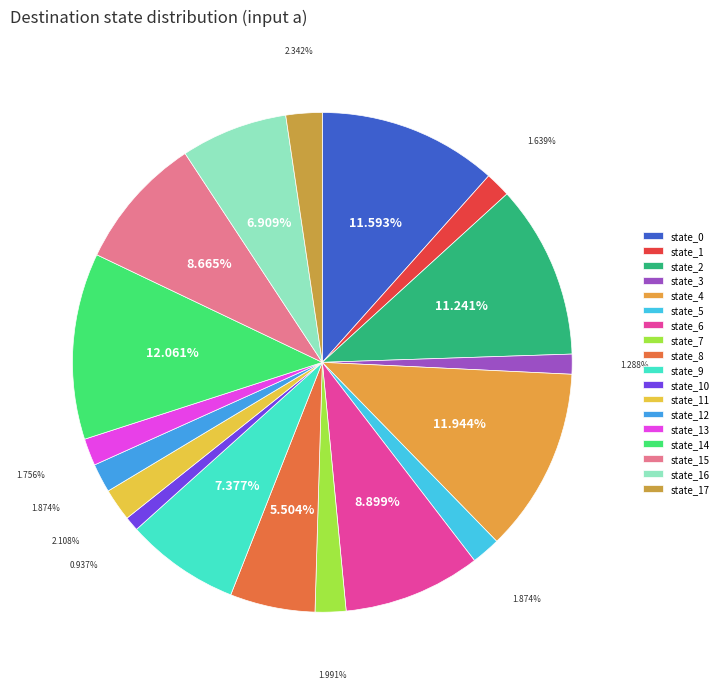

To the nearest percent, what portion does state_9 represent?

7%